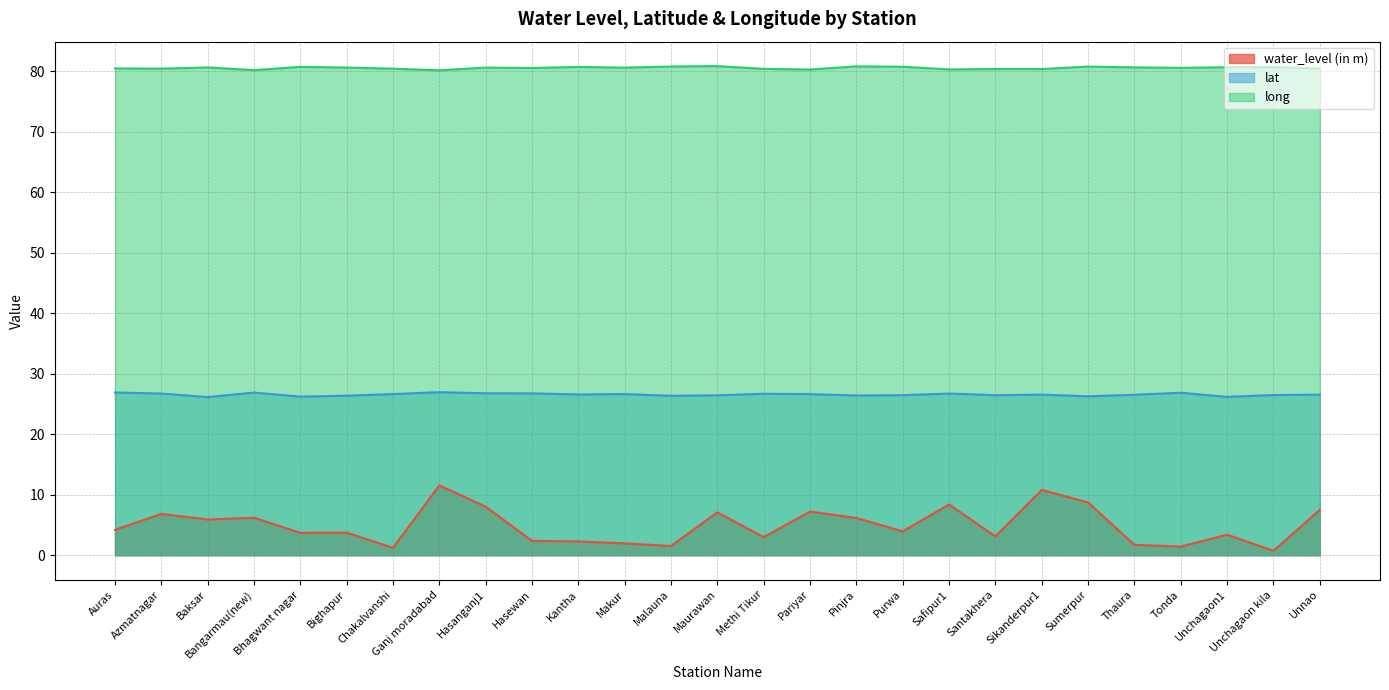

What is the difference between the water_level (in m) values at Unnao and Purwa?

3.5